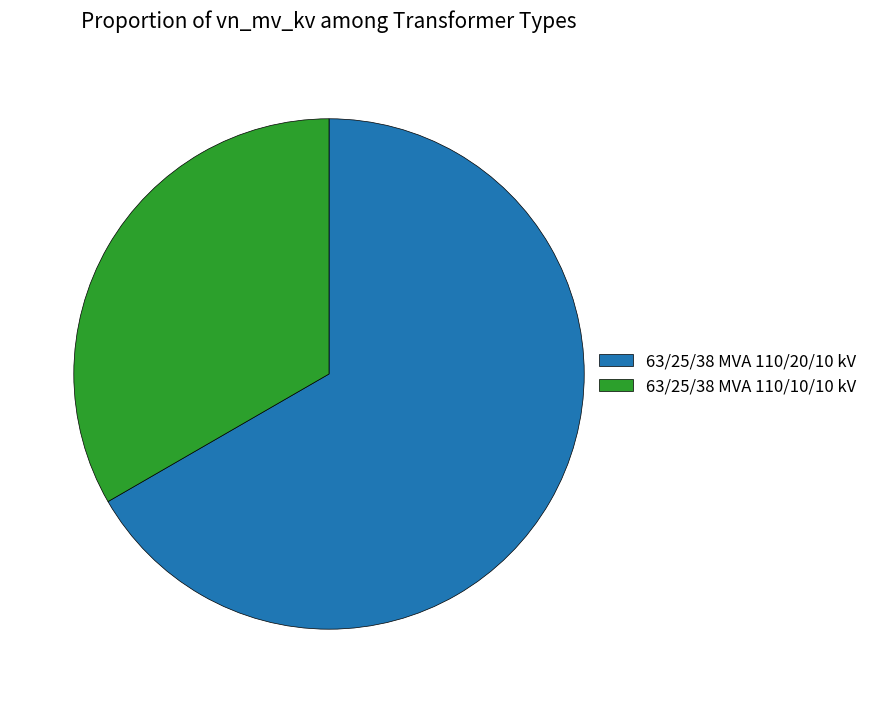

Rank the categories by value from highest to lowest.

63/25/38 MVA 110/20/10 kV, 63/25/38 MVA 110/10/10 kV